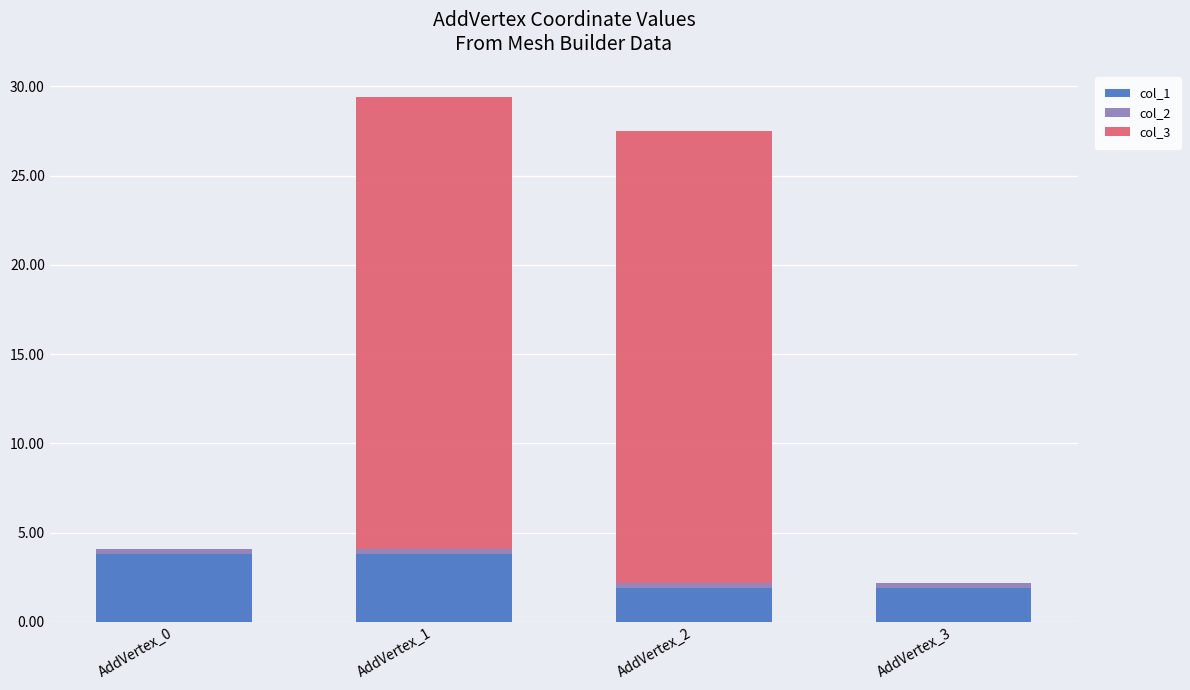

What is the total value across all series at AddVertex_0?

4.1